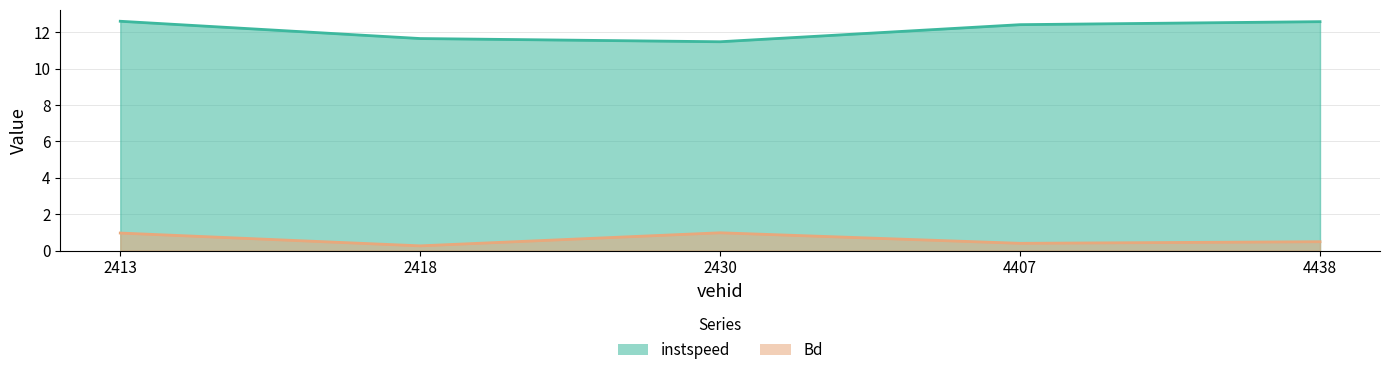

True or false: instspeed has more than 2 points higher than both neighbors.

False